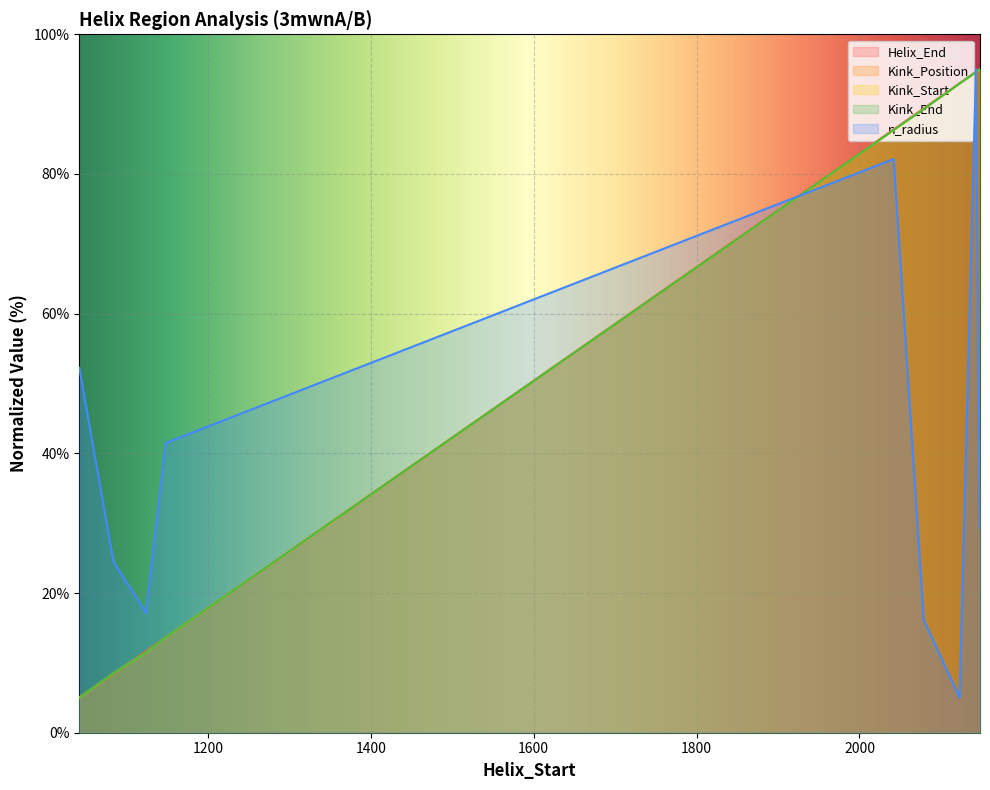

True or false: Kink_Start and Kink_Position intersect in this chart.

False